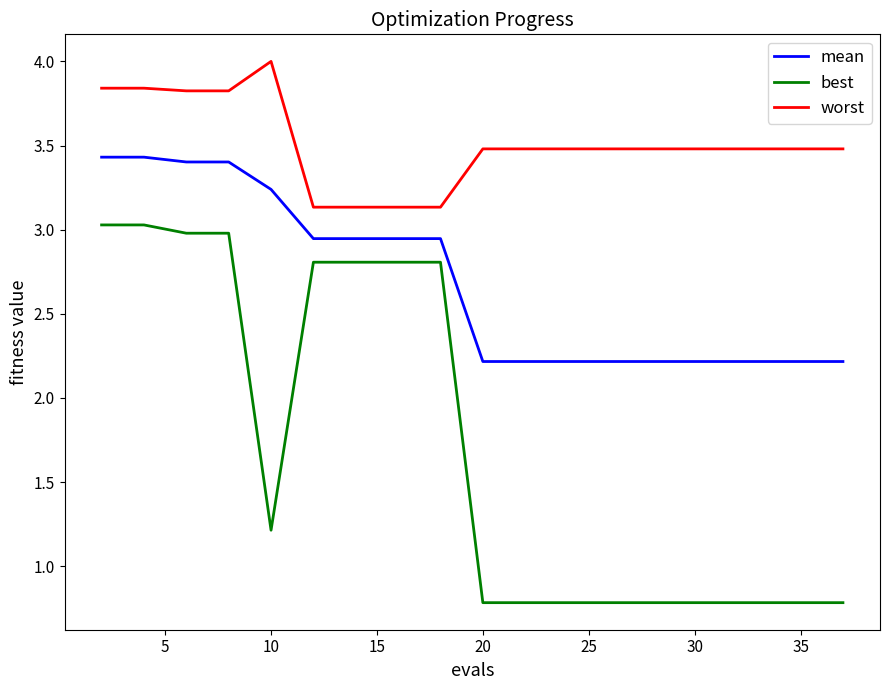

What are all the series names shown in the legend?

mean, best, worst